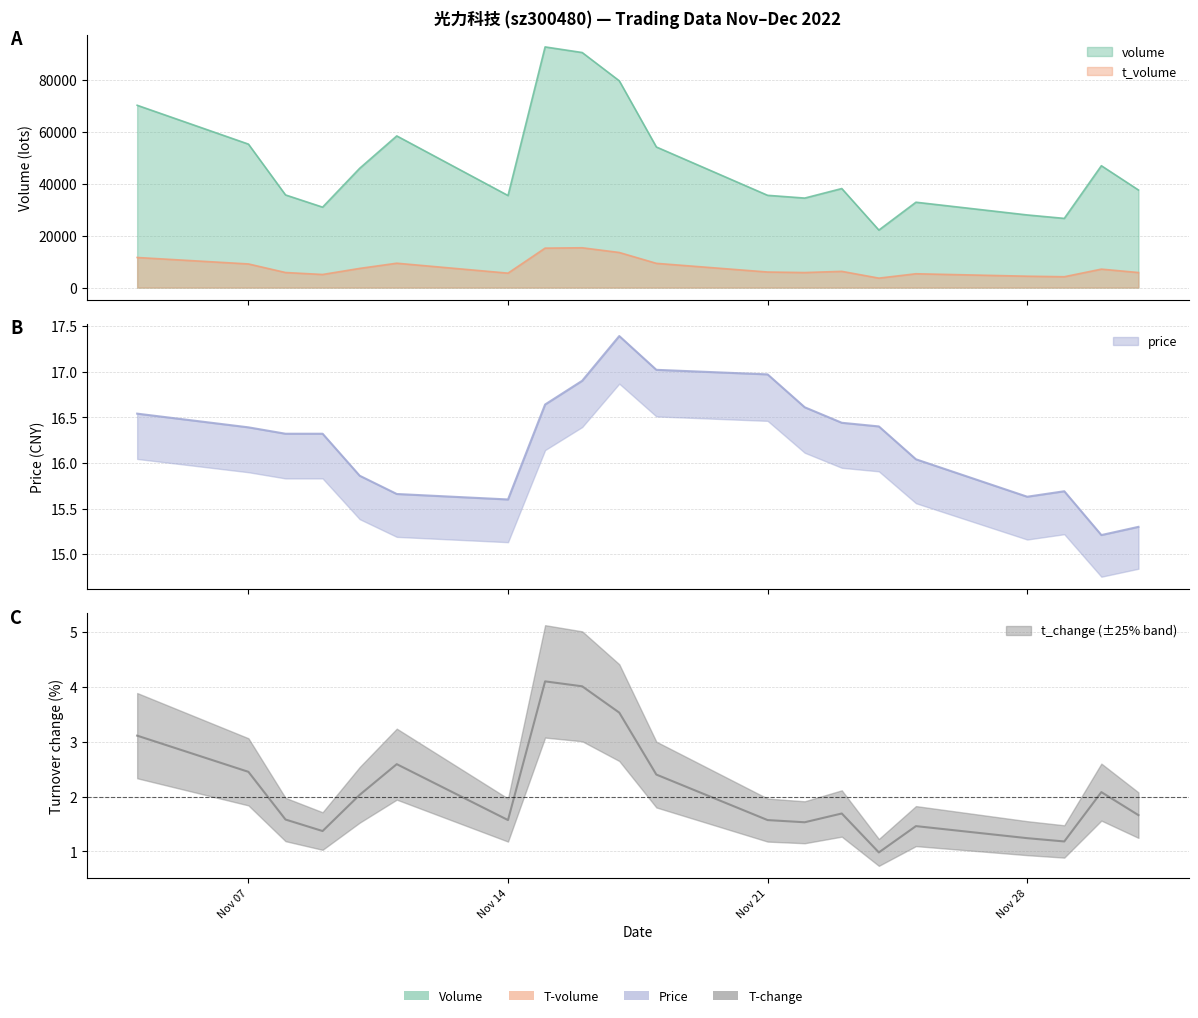

What is the greatest value displayed?

92797.0